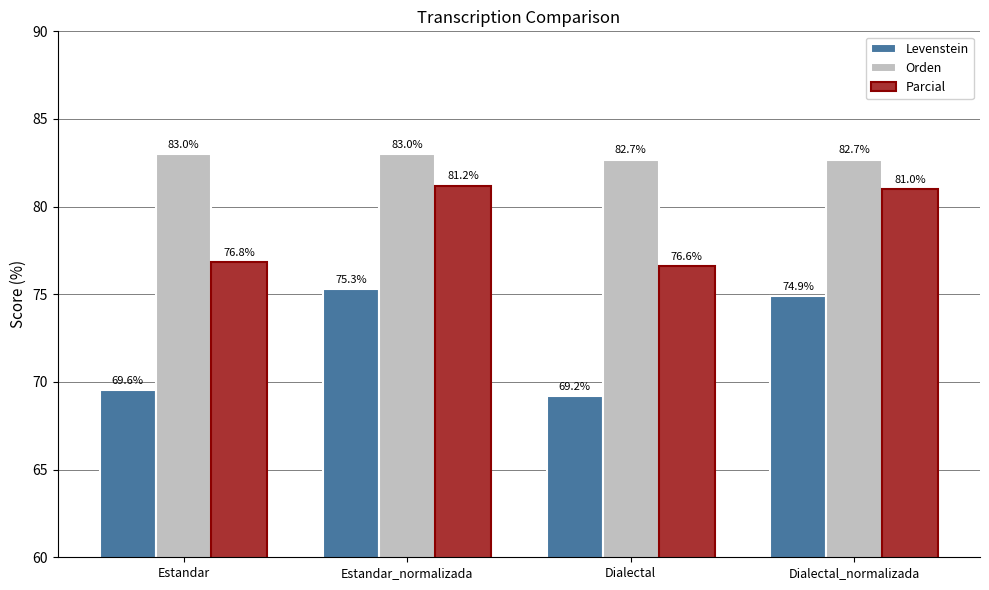

Between Estandar and Estandar_normalizada, which series saw the biggest shift?

Levenstein